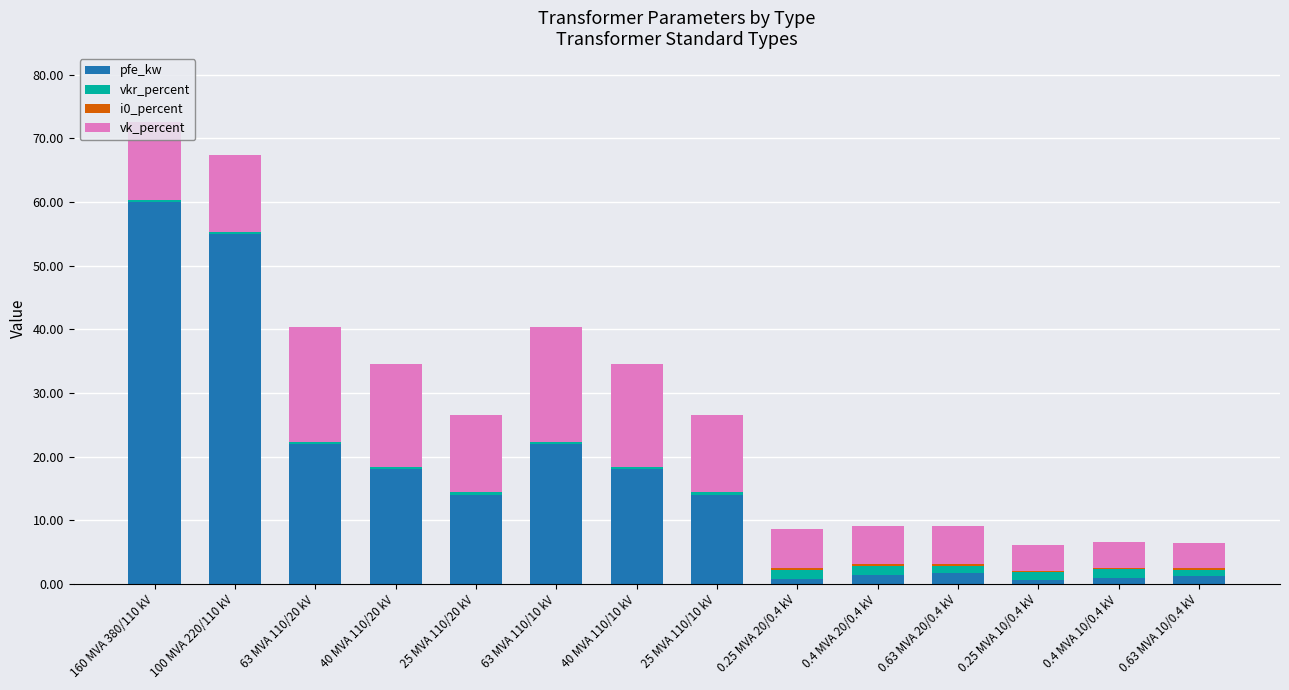

At which label does pfe_kw reach its peak?

160 MVA 380/110 kV